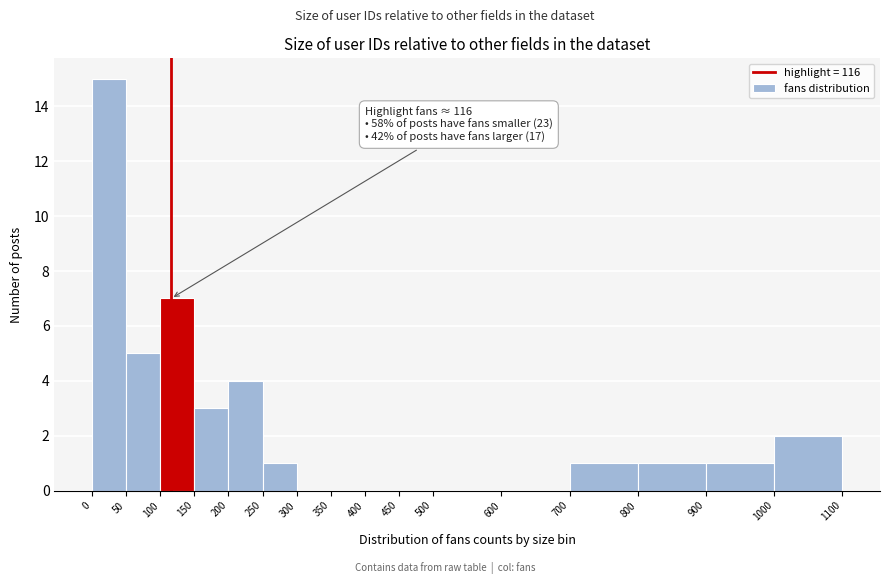

Which range on the x-axis has the tallest bar?

0 to 50